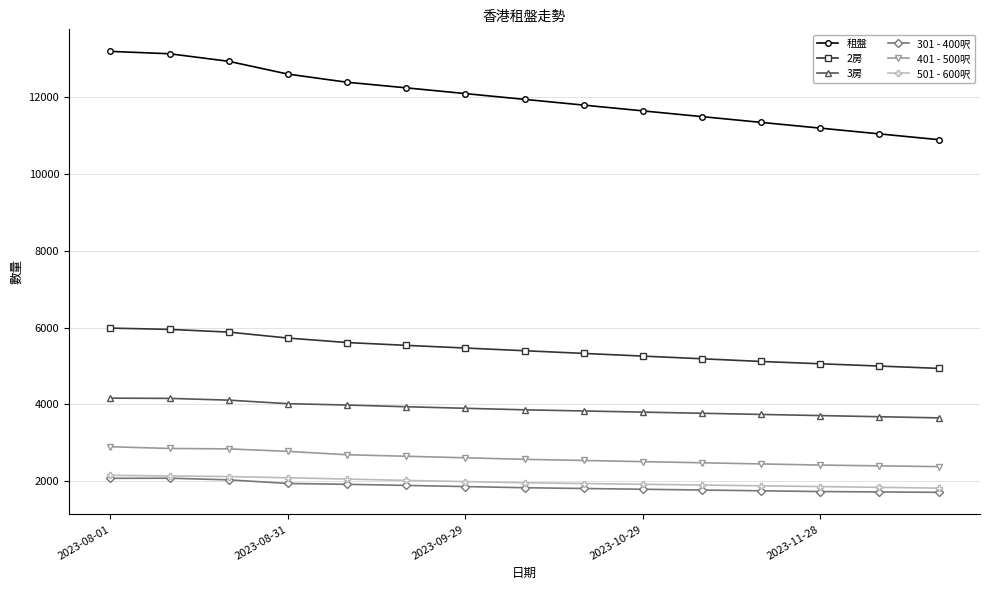

True or false: 301 - 400呎 and 401 - 500呎 intersect in this chart.

False